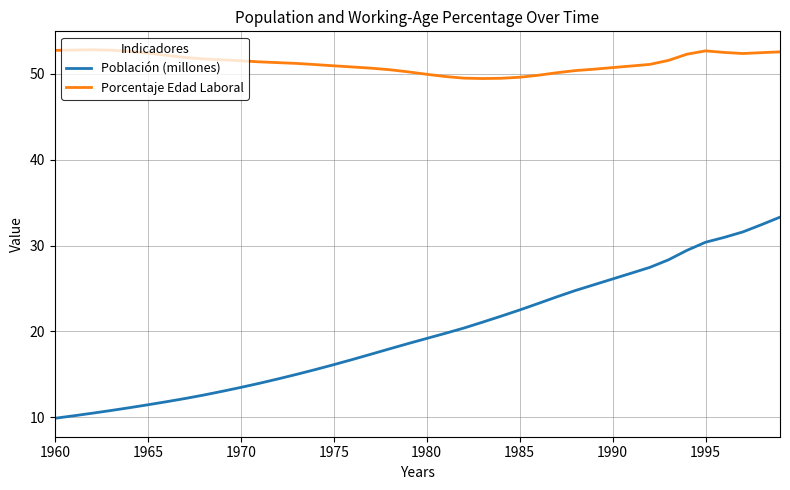

Which series has the widest spread of values?

Población (millones)